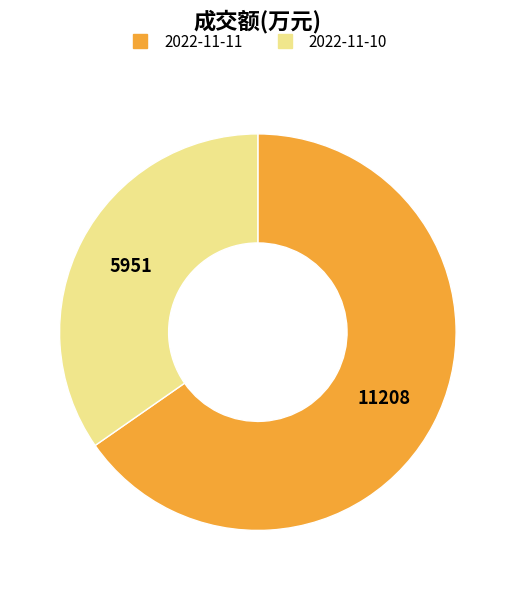

Count the number of slices in the pie.

2